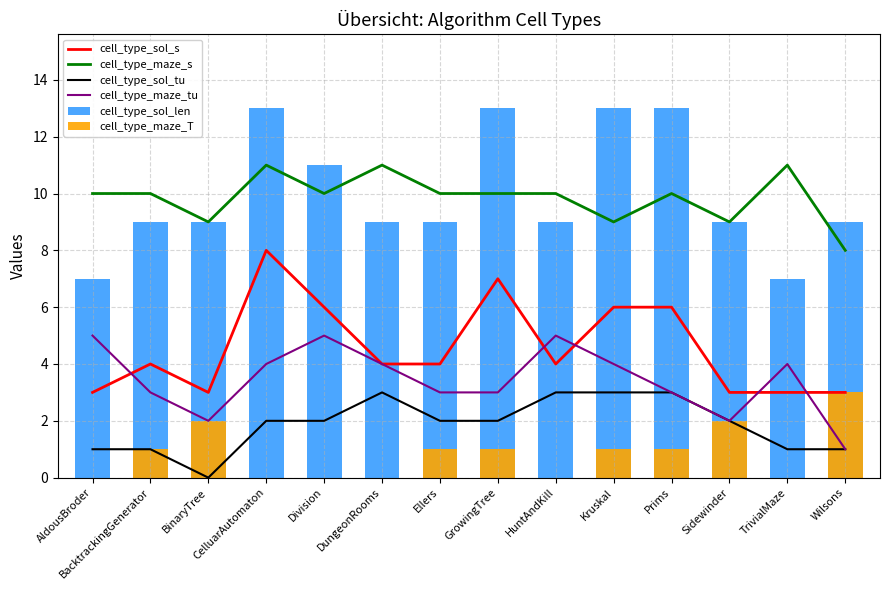

What is the label of the 14th bar from the right?

AldousBroder